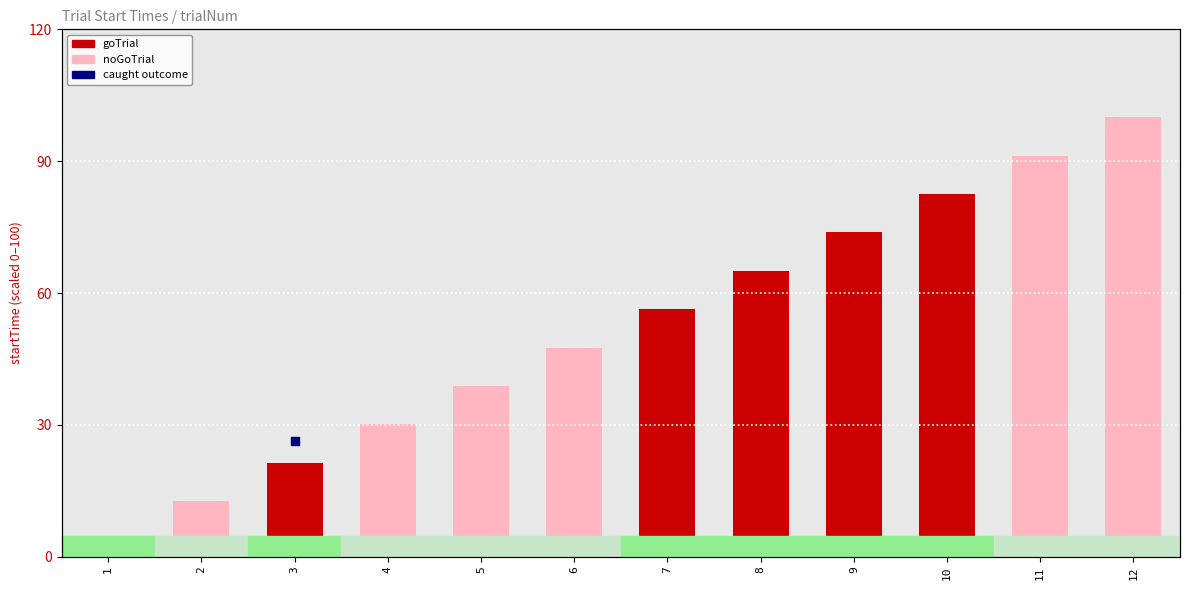

What is the change in value from 7 to 12?

+43.7